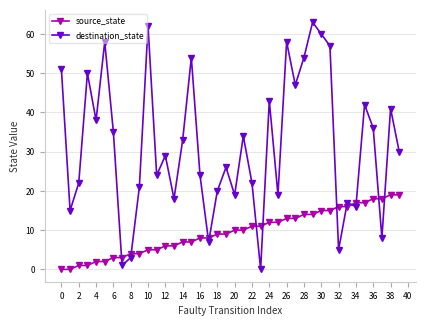

What is the difference between the second highest and second lowest values in the source_state series?

19